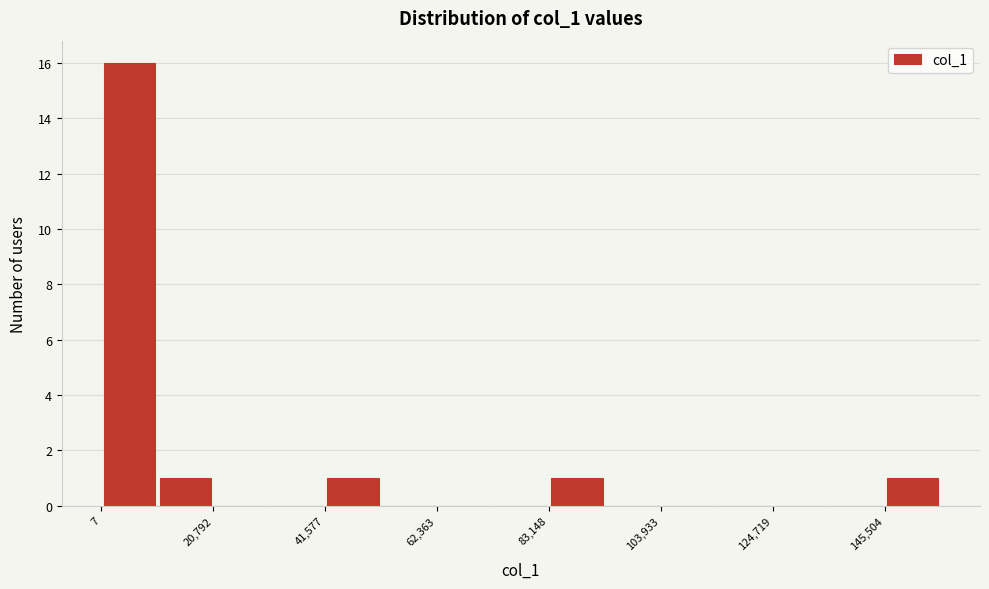

Around what value on the x-axis is the tallest bar? Give the approximate position of its centre, as read against the axis.

5000